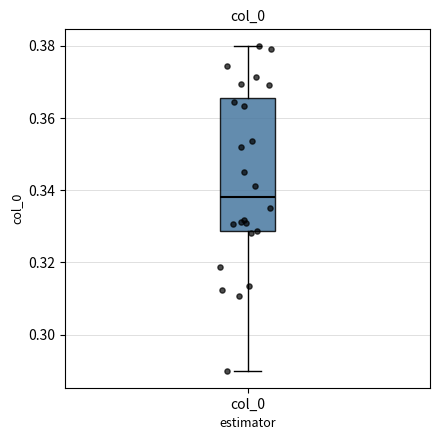

Where does the upper whisker of the box for col_0 end on the y-axis? The values are not printed on the chart, so give them approximately, as read against the axis.

0.380